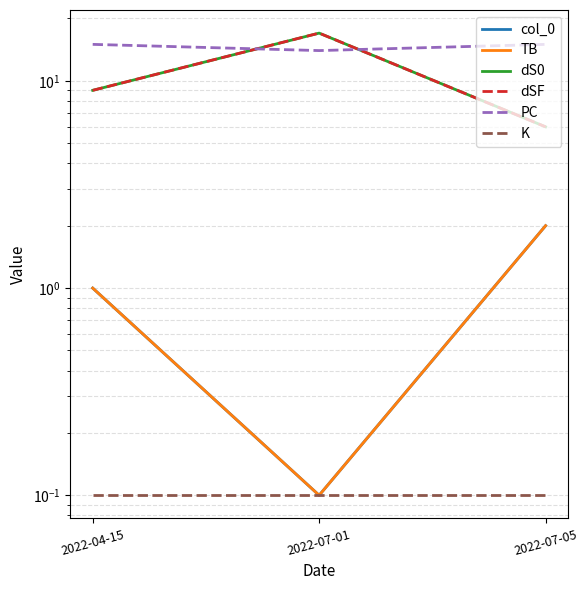

Which category has the lowest value in the PC series?

2022-07-01